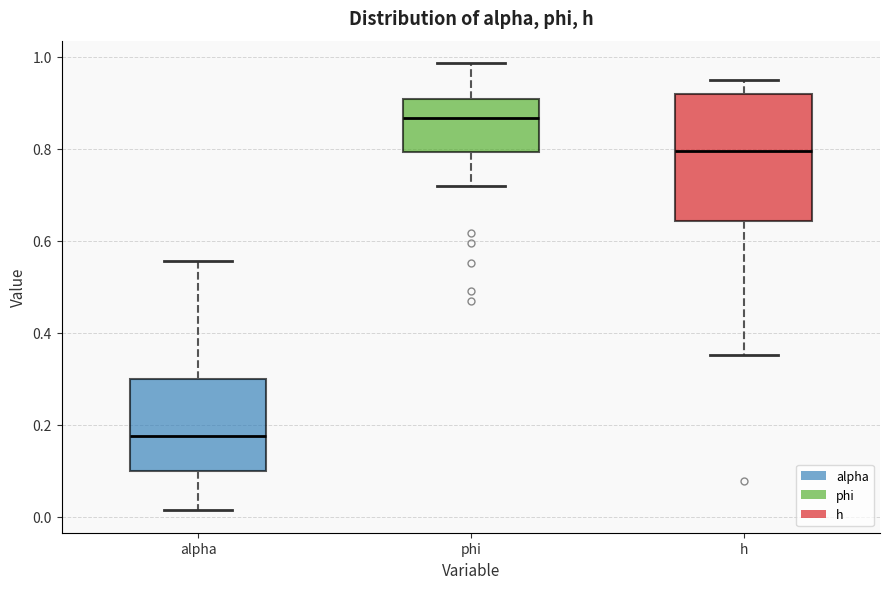

Reading left to right, read every box against the y-axis: the position of its median line, the range the box covers, and the ends of its whiskers. The values are not printed on the chart, so give them approximately, as read against the axis.

alpha: median 0.18, box 0.10 to 0.30, whiskers 0.02 to 0.56
phi: median 0.86, box 0.80 to 0.90, whiskers 0.72 to 0.98
h: median 0.80, box 0.64 to 0.92, whiskers 0.36 to 0.96